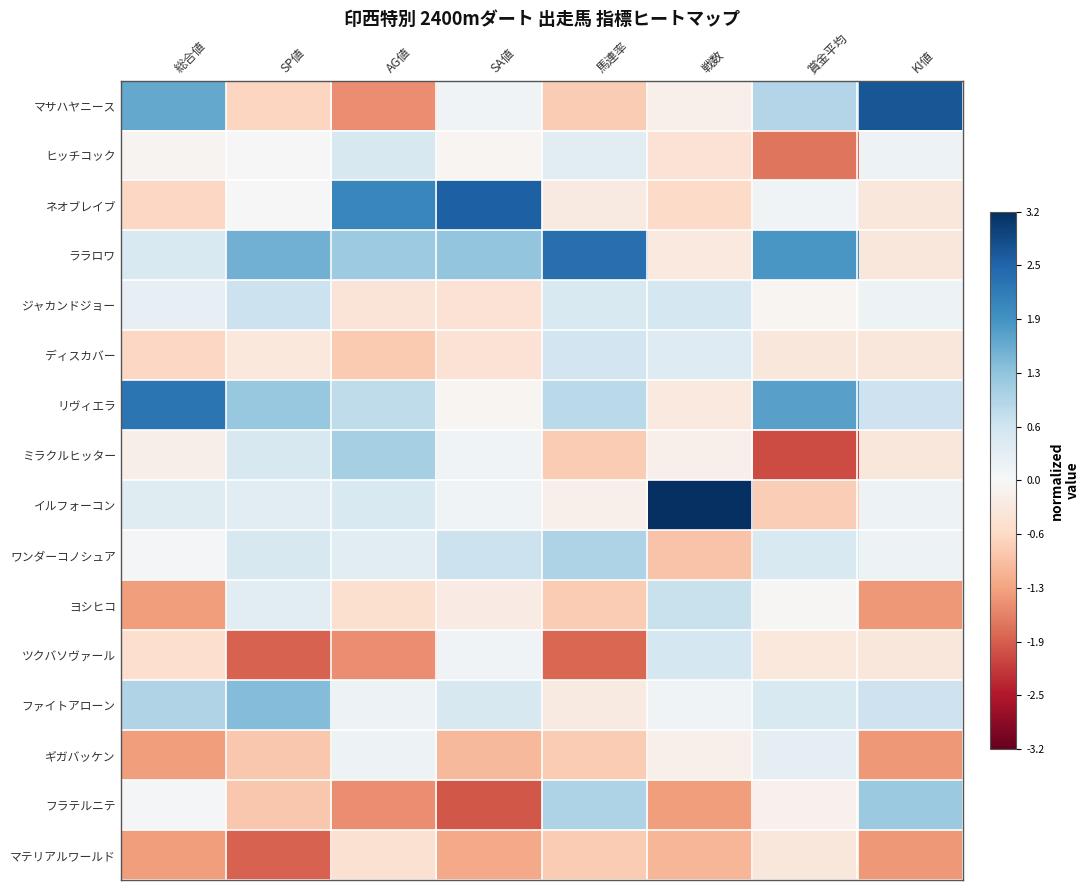

List the series in order of their peak value, highest first.

イルフォーコン, マサハヤニース, ネオブレイブ, ララロワ, リヴィエラ, ファイトアローン, フラテルニテ, ミラクルヒッター, ワンダーコノシュア, ヨシヒコ, ジャカンドジョー, ディスカバー, ツクバソヴァール, ヒッチコック, ギガバッケン, マテリアルワールド